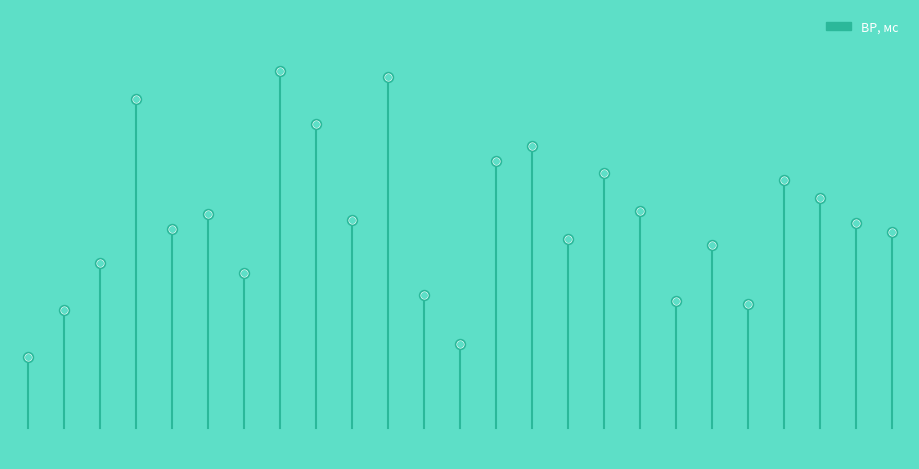

Read the value at 19.

281